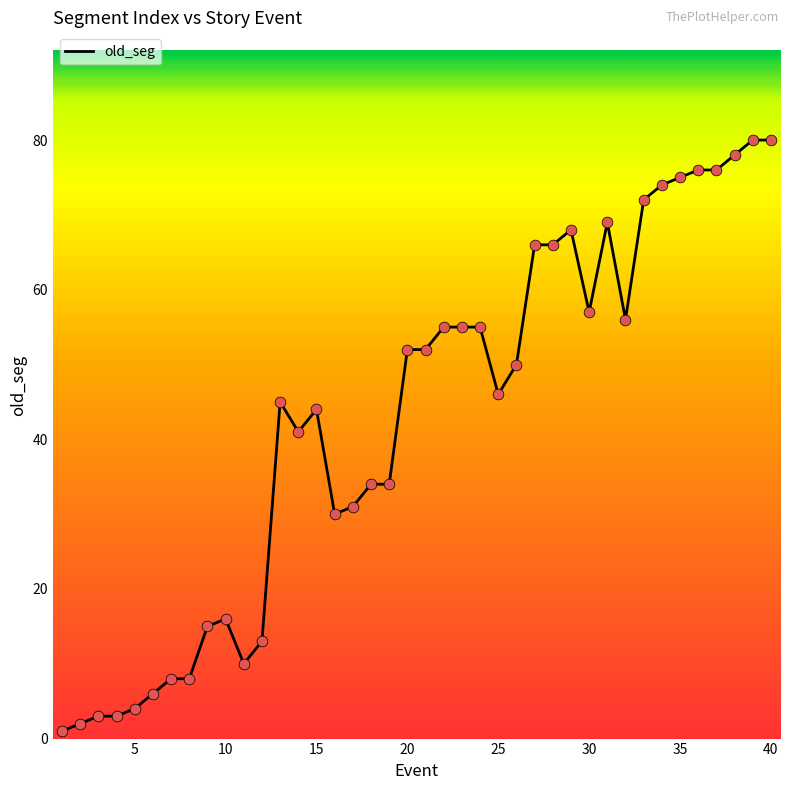

What is the maximum value shown in the chart?

80